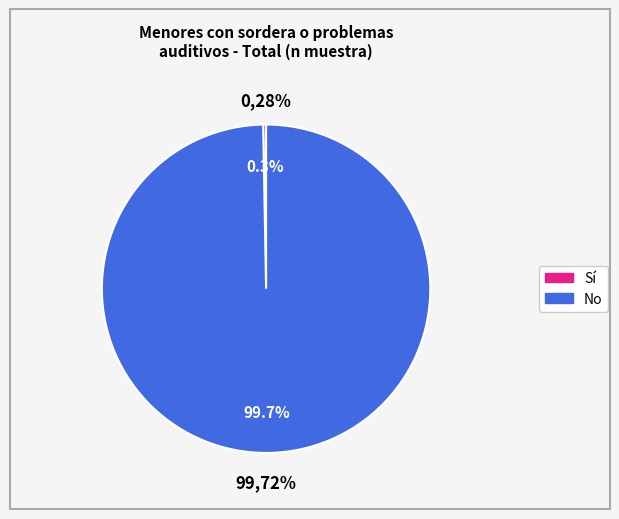

Is Universitarios the majority of the pie?

No